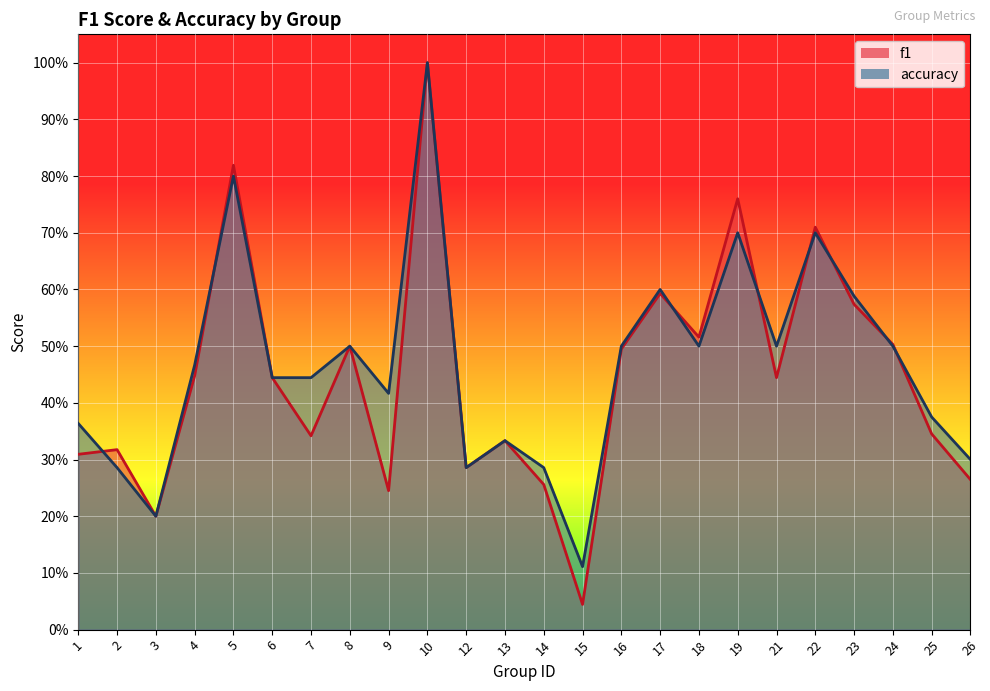

Rank the series by their maximum value, from highest to lowest.

f1, accuracy